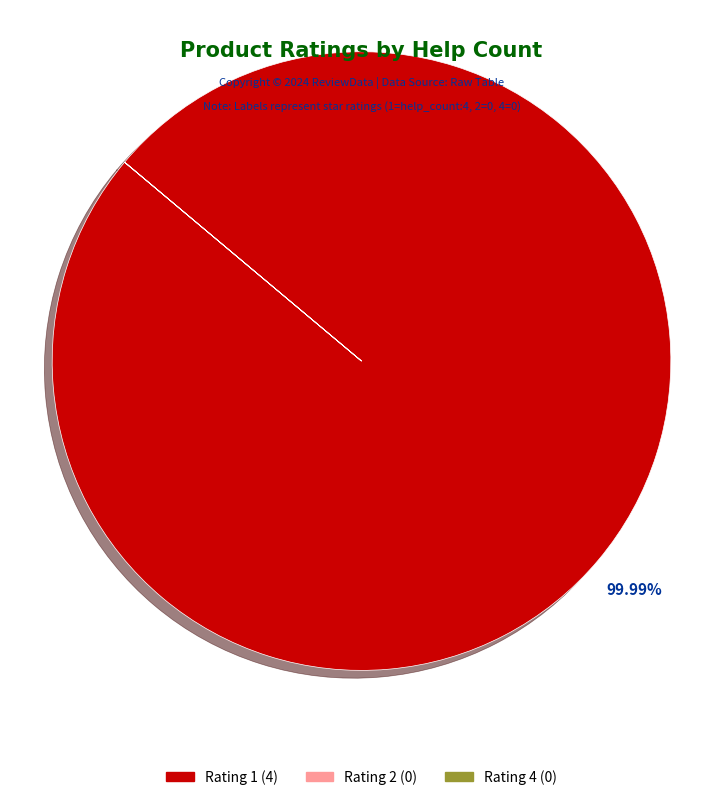

Does any single category account for the majority?

Yes